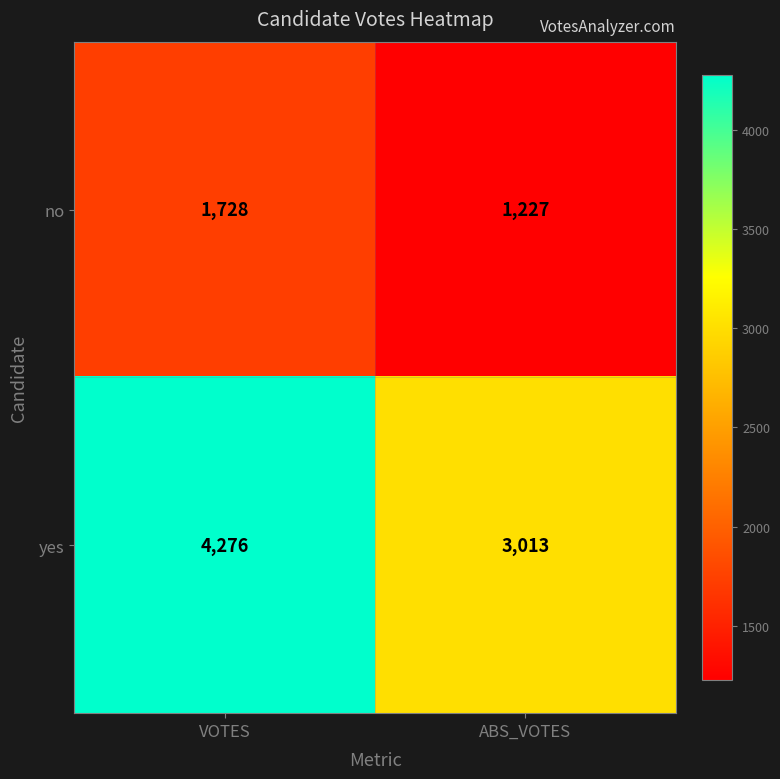

What is the spread (max minus min) of values at VOTES?

2548